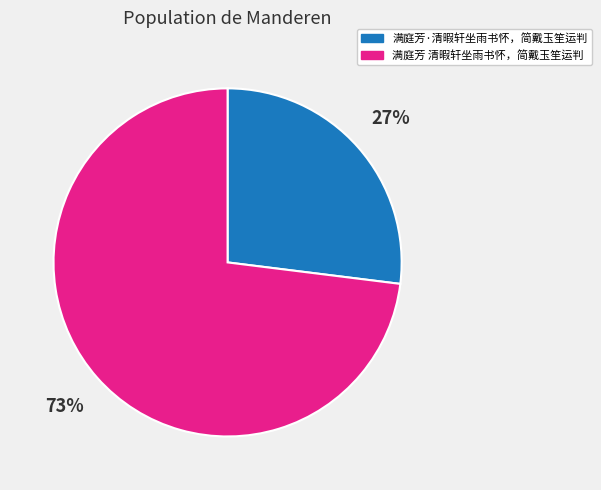

Does 满庭芳 清暇轩坐雨书怀，简戴玉笙运判 represent more than half of the total?

Yes